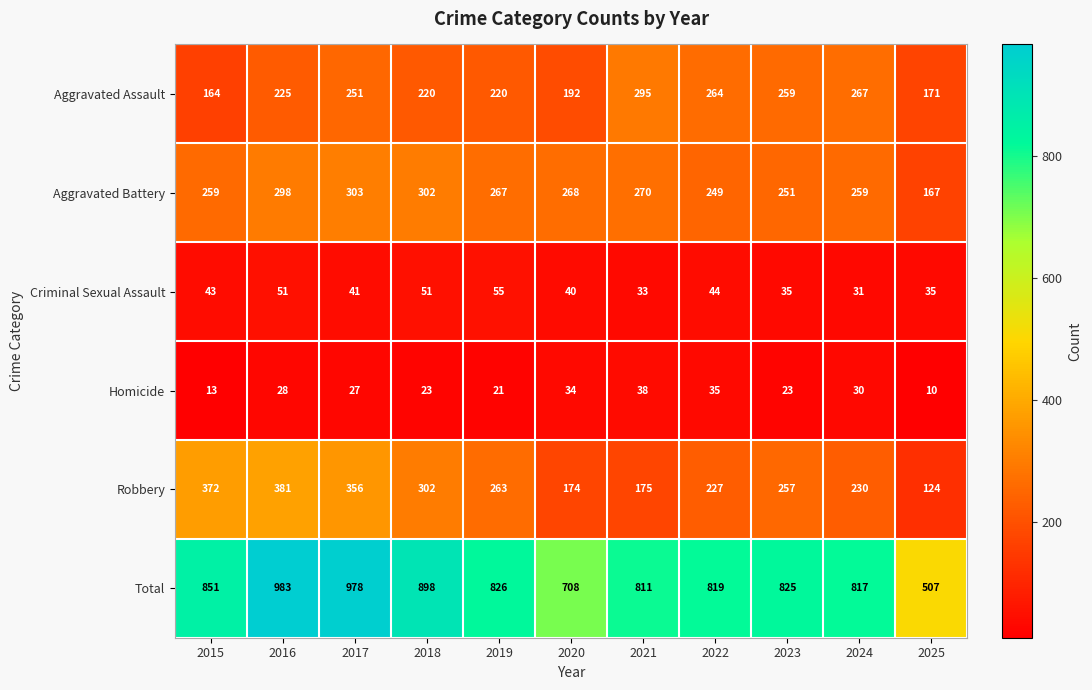

True or false: Robbery has a value of 263 at 2019.

True